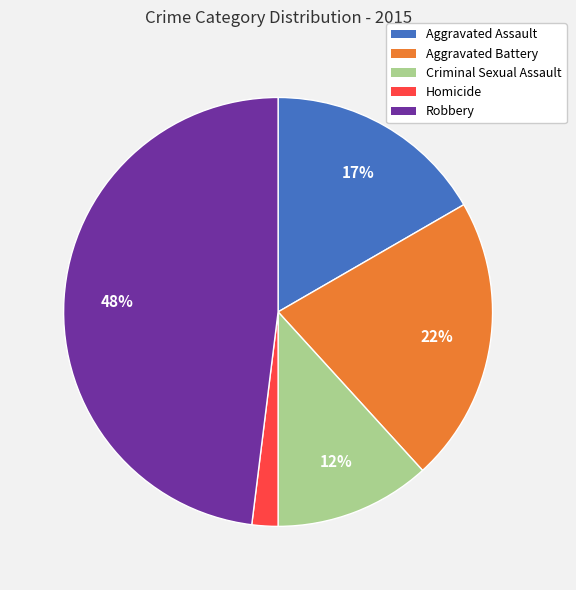

To the nearest percent, what is the average slice percentage?

20%